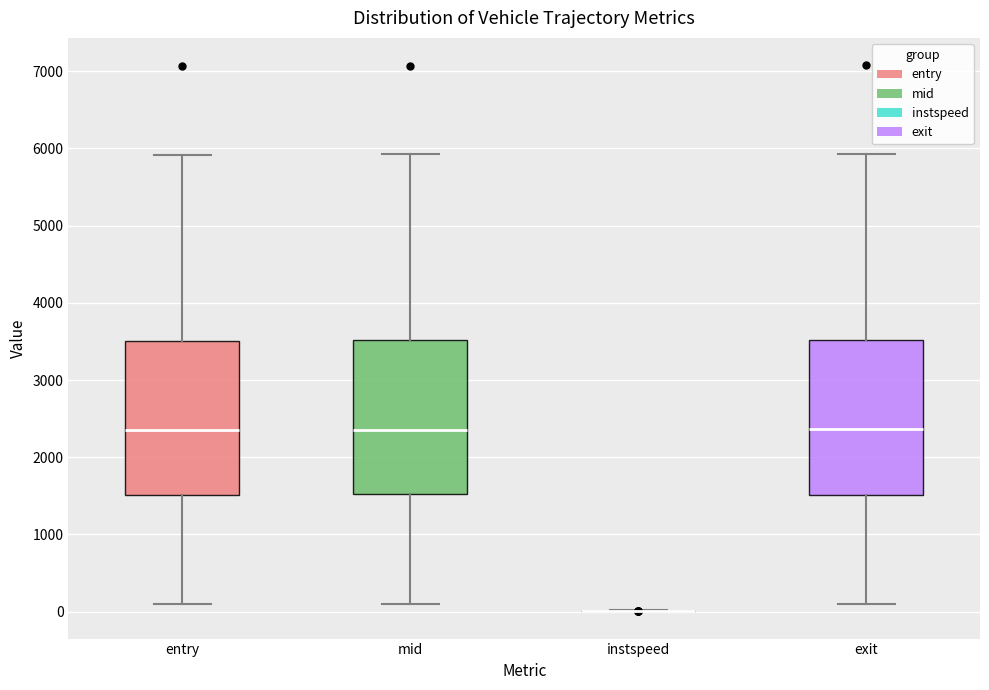

Reading left to right, read every box against the y-axis: the position of its median line, the range the box covers, and the ends of its whiskers. The values are not printed on the chart, so give them approximately, as read against the axis.

entry: median 2400, box 1500 to 3500, whiskers 100 to 5900
mid: median 2400, box 1500 to 3500, whiskers 100 to 5900
instspeed: box collapsed to a line at 0, whiskers 0 to 0
exit: median 2400, box 1500 to 3500, whiskers 100 to 5900